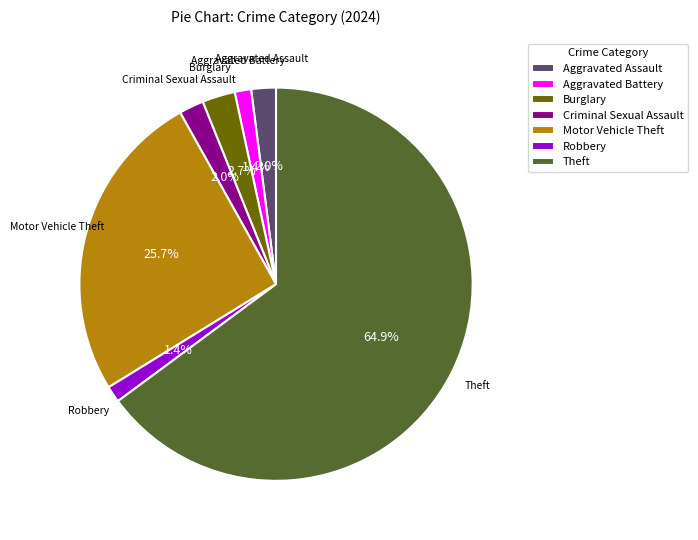

To the nearest percent, what portion does Robbery represent?

1%